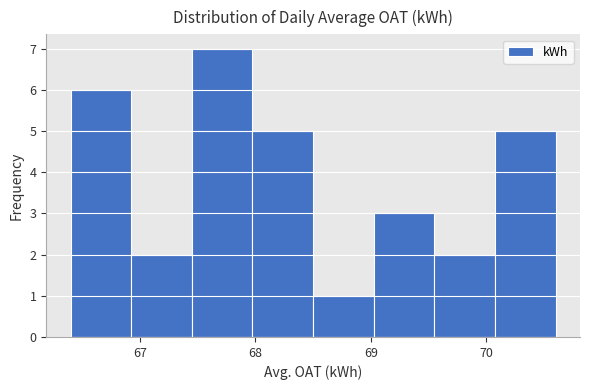

Reading left to right, transcribe this chart: for each bar, give the range it covers on the x-axis and its height. Neither the bar edges nor the heights are printed on the chart, so give them approximately, as read against the axes.

66.4 to 66.9: 6
66.9 to 67.5: 2
67.5 to 68.0: 7
68.0 to 68.5: 5
68.5 to 69.0: 1
69.0 to 69.6: 3
69.6 to 70.1: 2
70.1 to 70.6: 5